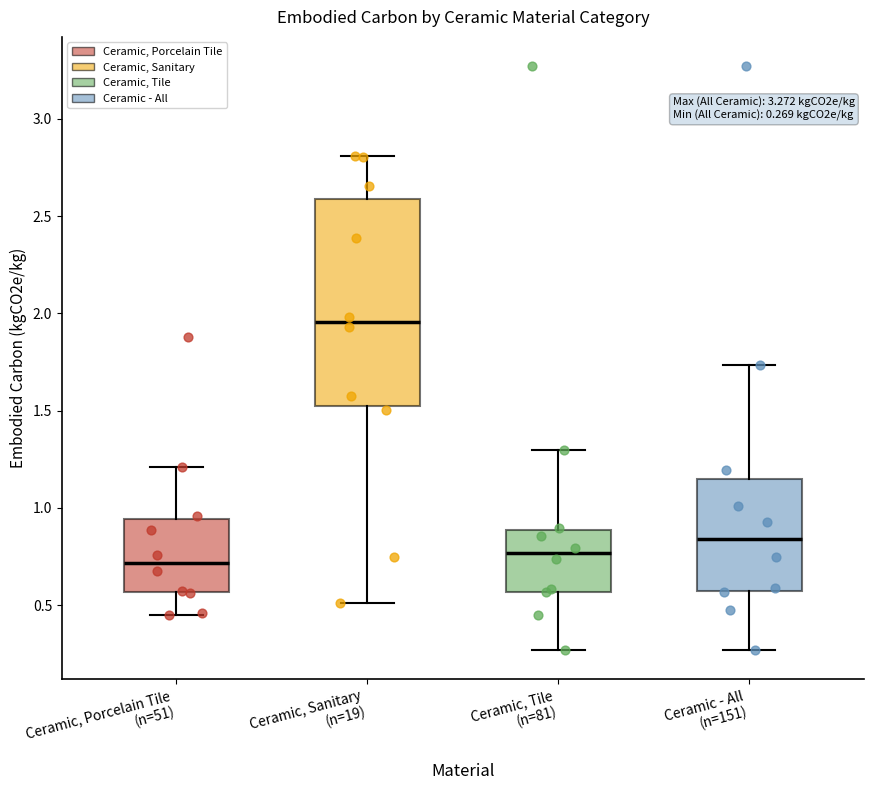

Which box is the tallest, from its lower edge to its upper edge?

Ceramic, Sanitary (n=19)